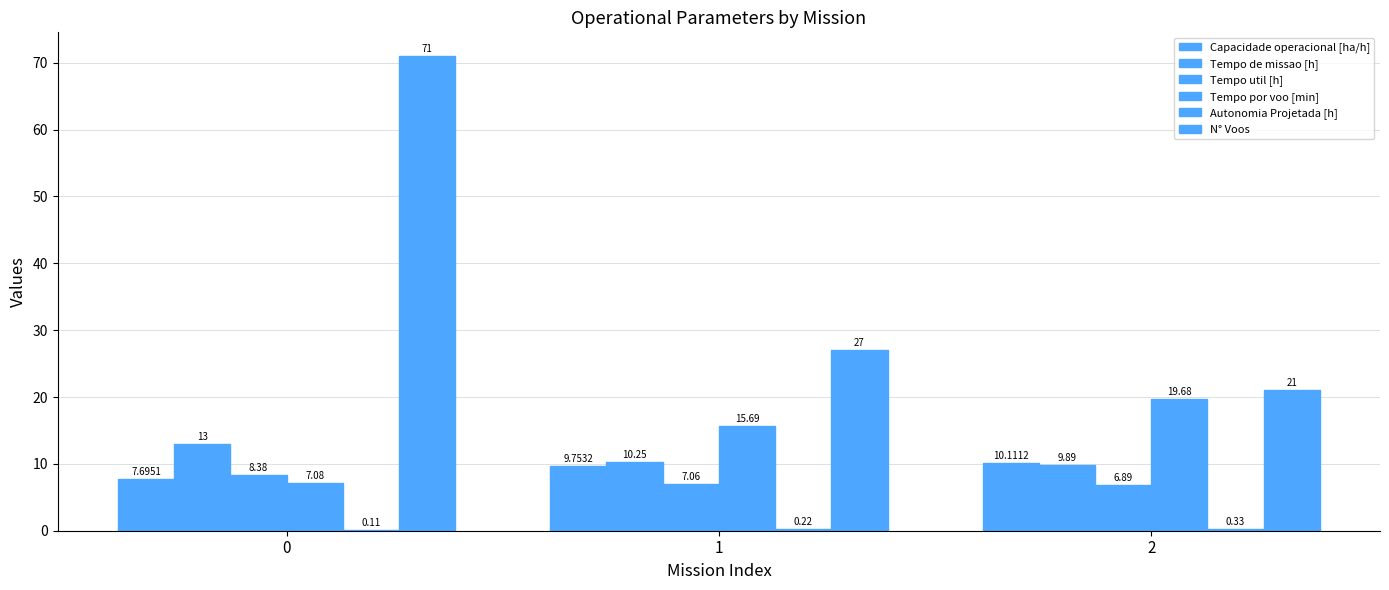

How many data points in Tempo util [h] are above 7?

2